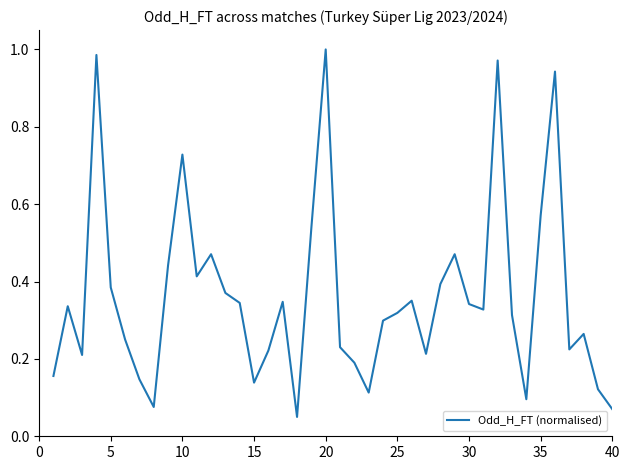

How many distinct data groups are displayed?

1